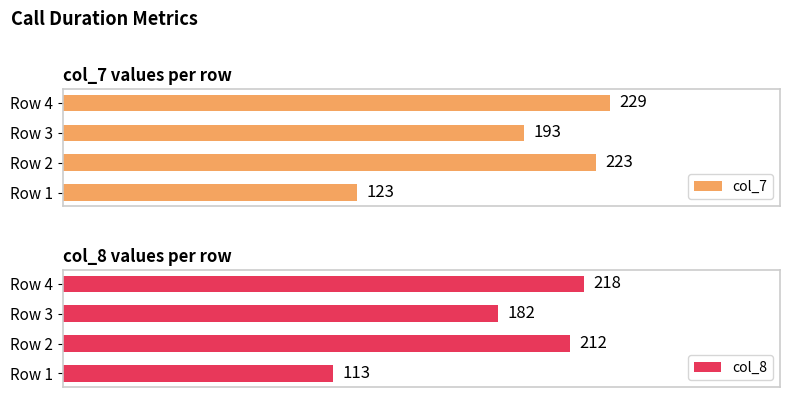

At which label is col_8 closest to 165?

Row 3